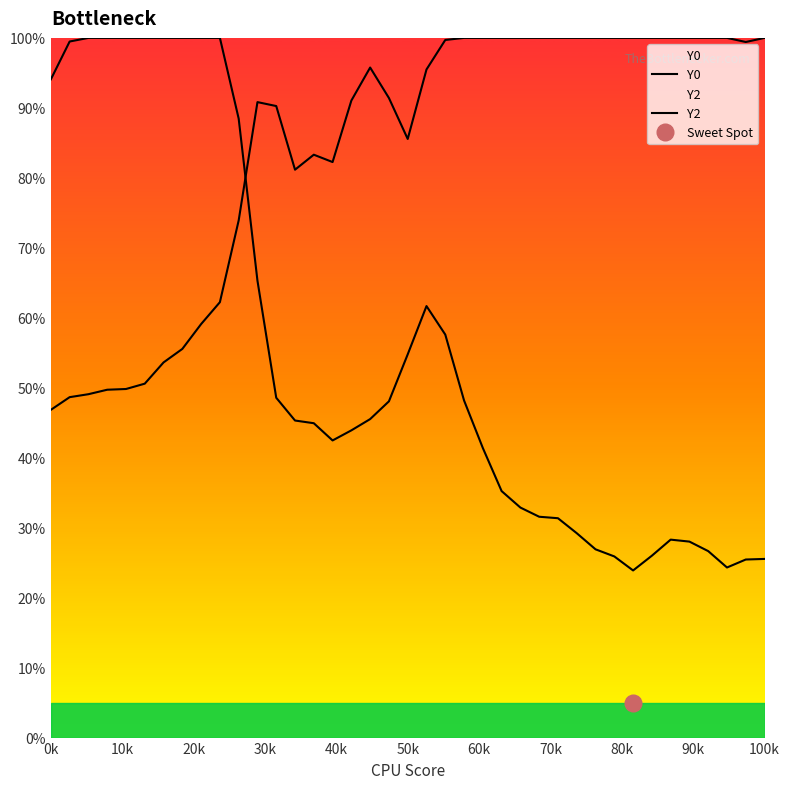

True or false: Y0 and Y2 intersect in this chart.

True